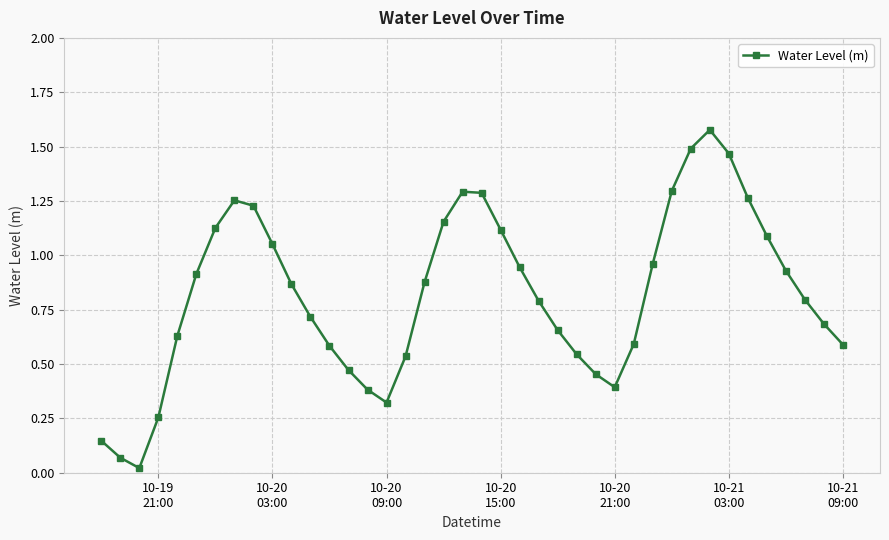

What is the difference between the second highest and second lowest values?

1.4